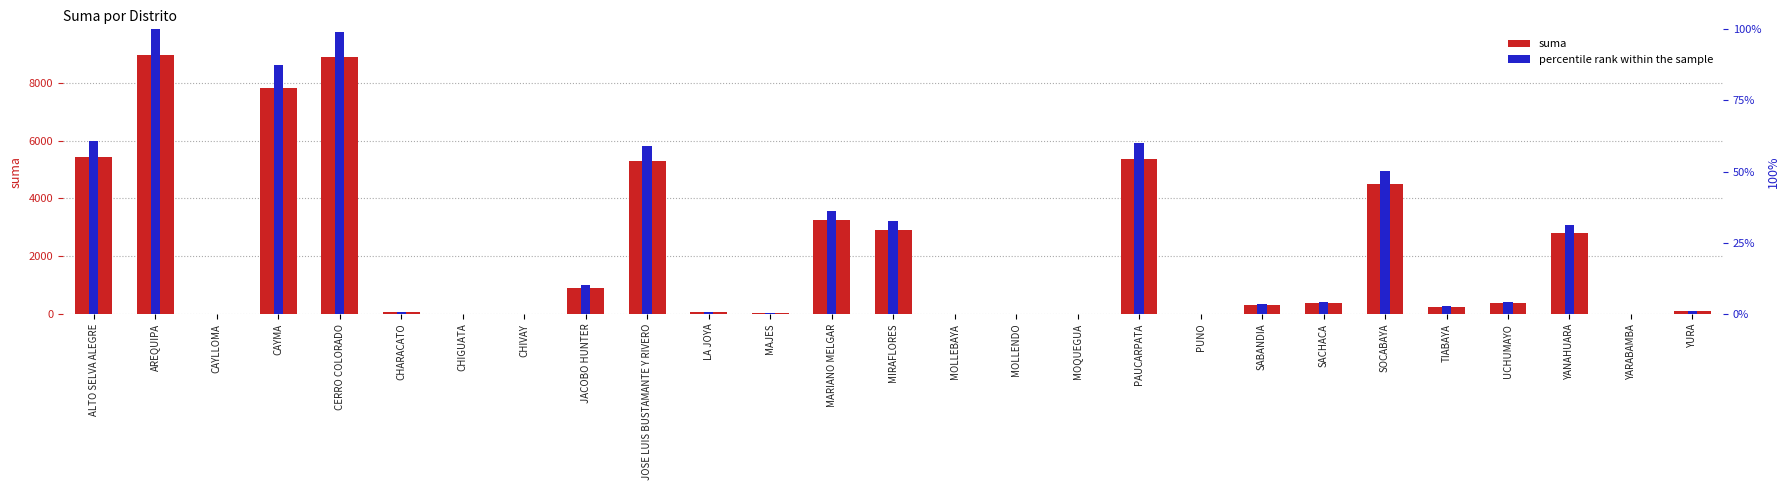

Rank the series by their average value, from lowest to highest.

percentile rank within the sample, suma